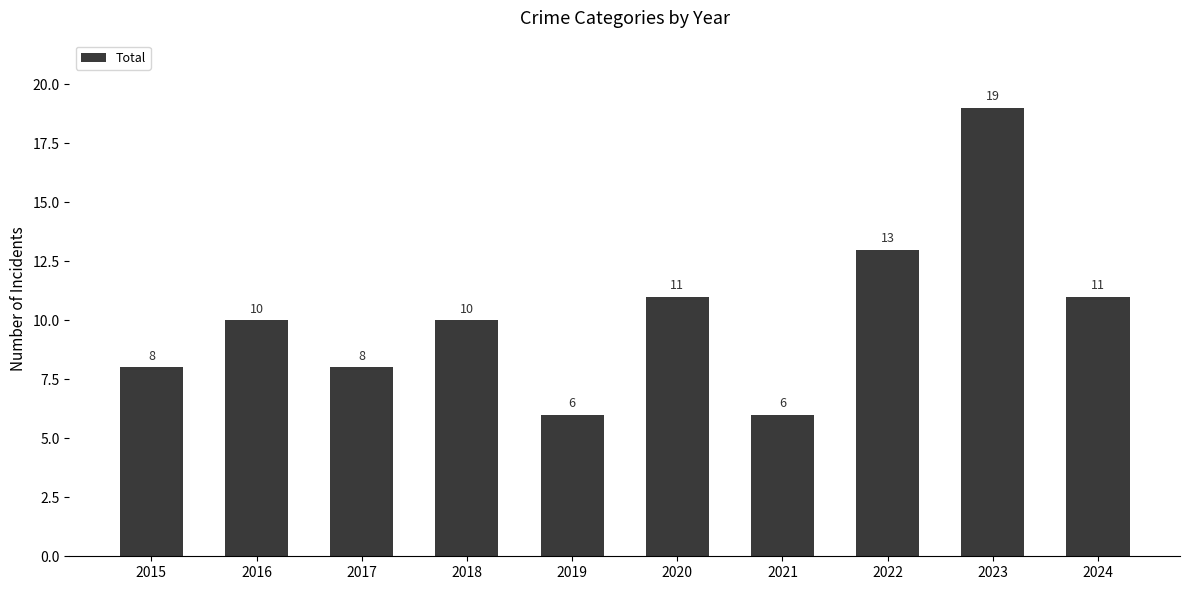

What is the greatest value displayed?

19